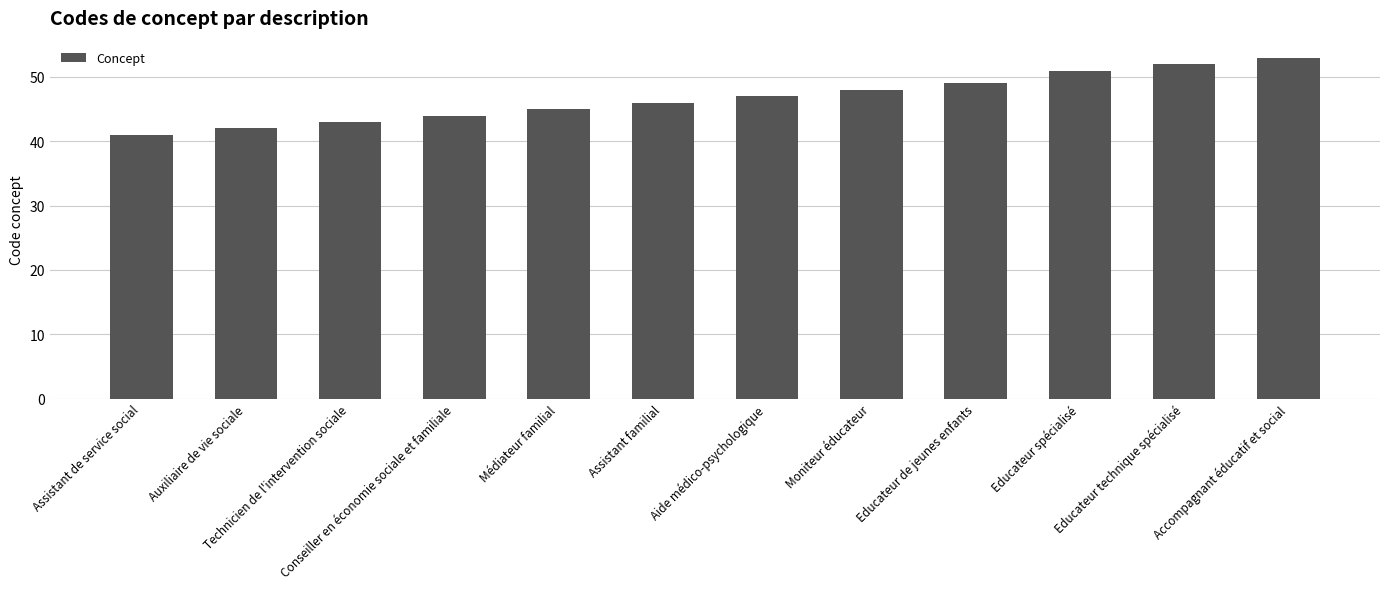

How many bars are there in total?

12